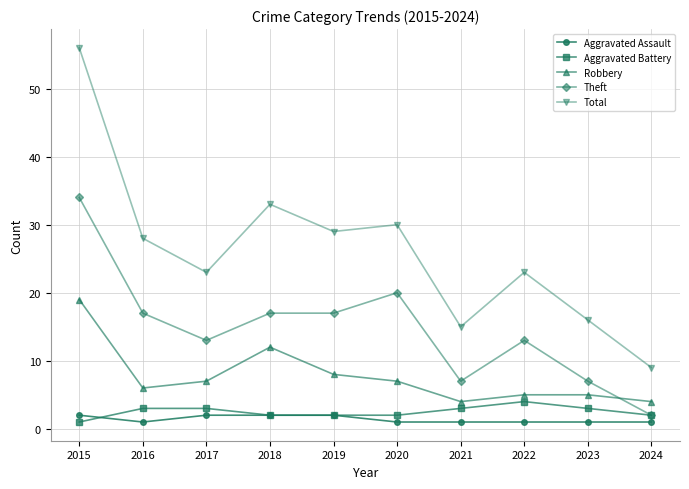

Which series has the largest total across all categories?

Total